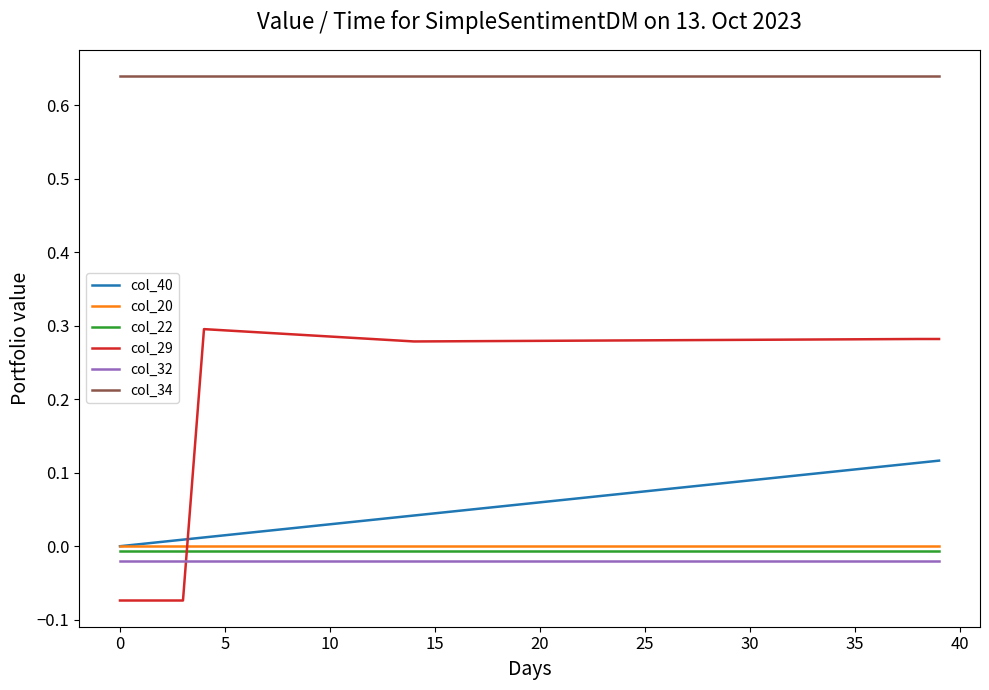

How many times do col_22 and col_29 cross each other?

1